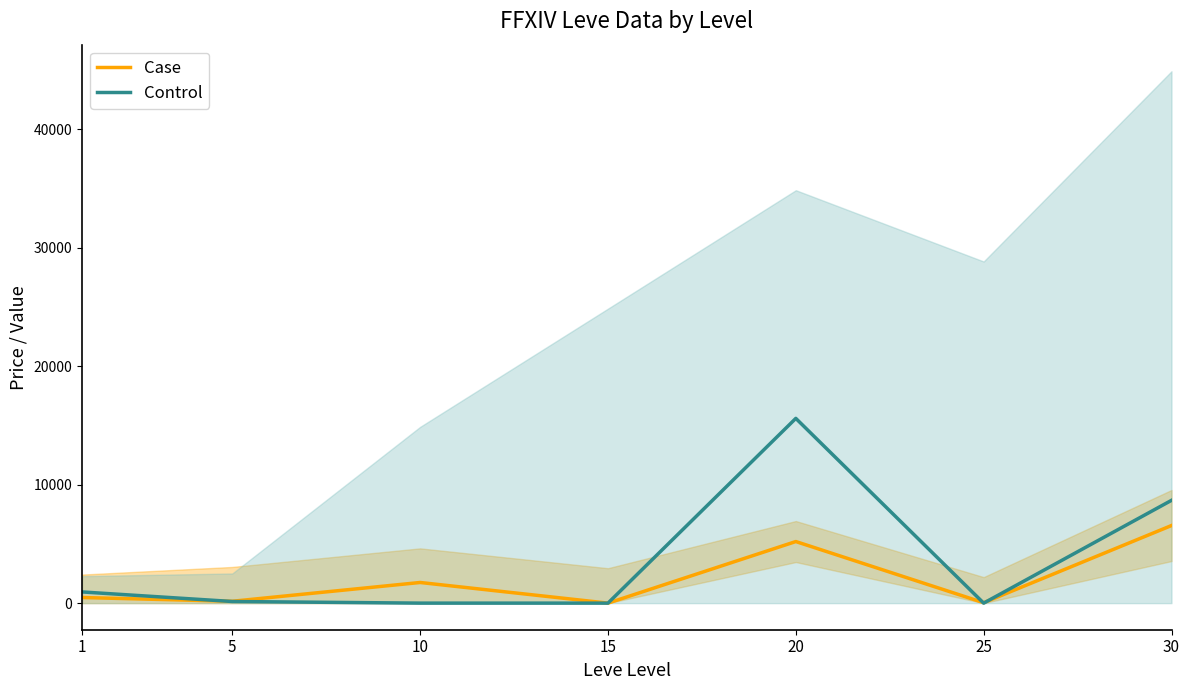

How many lines are shown in the chart?

2